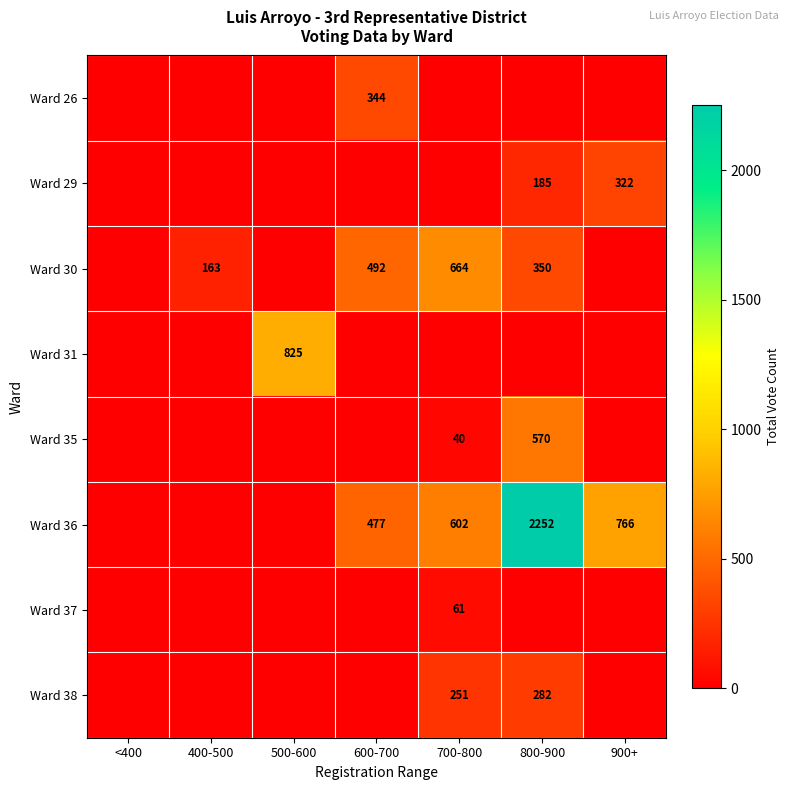

The Ward 36 series shows 2252 at 800-900. True or false?

True